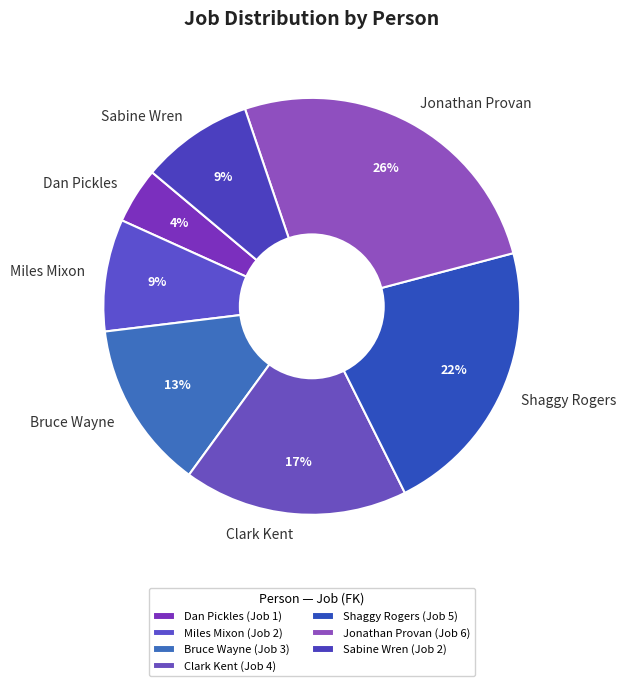

What percentage is the Dan Pickles slice, to the nearest percent?

4%